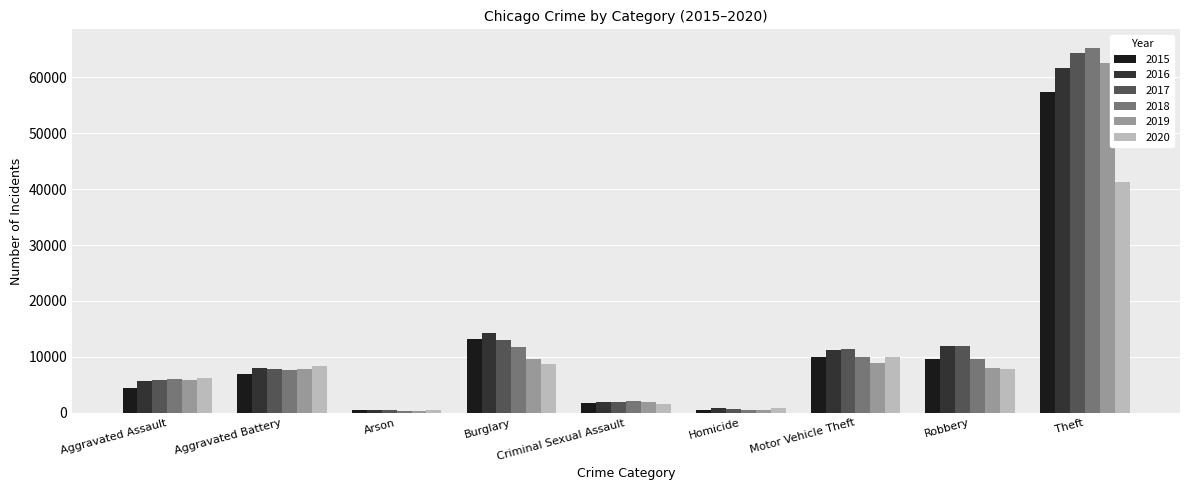

What is the difference between the second highest and second lowest values in the 2018 series?

11159